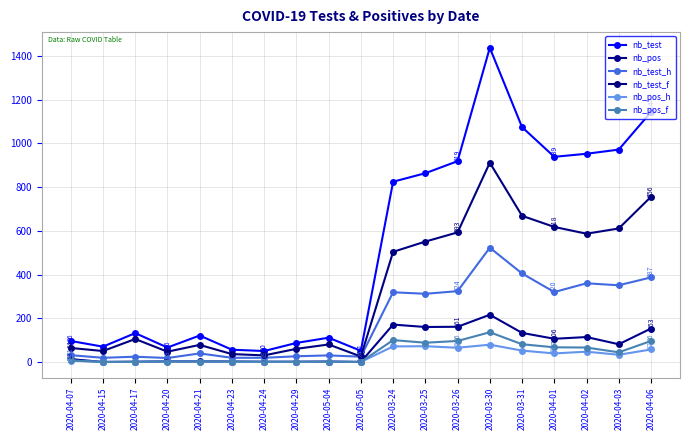

Count the number of categories in the chart.

19